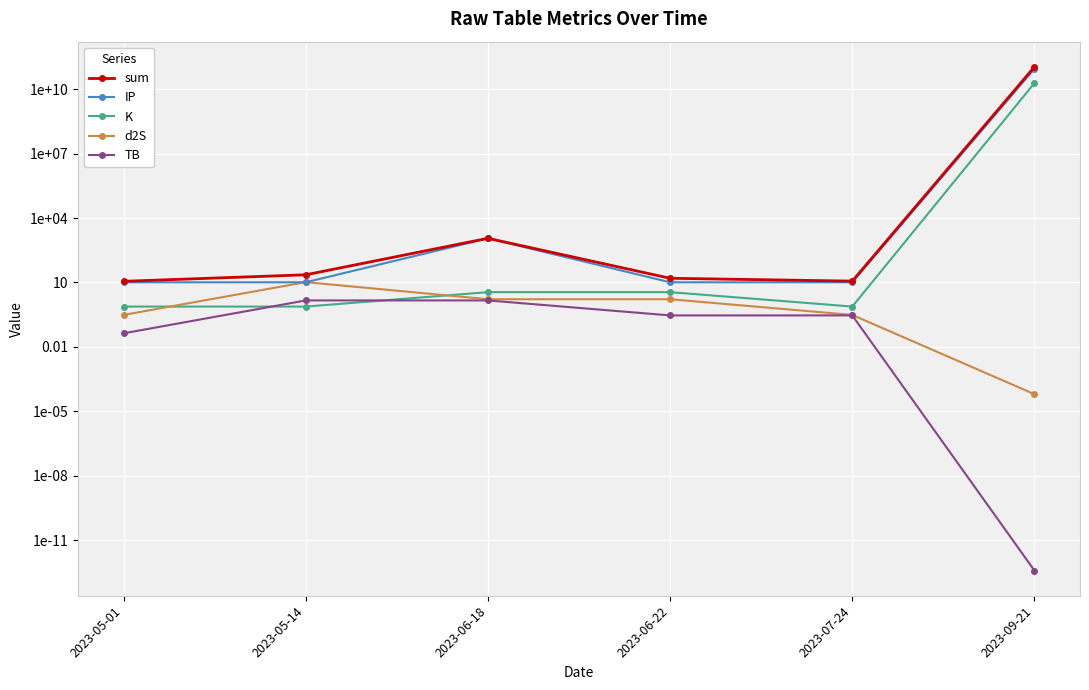

Which series has the largest total across all categories?

sum